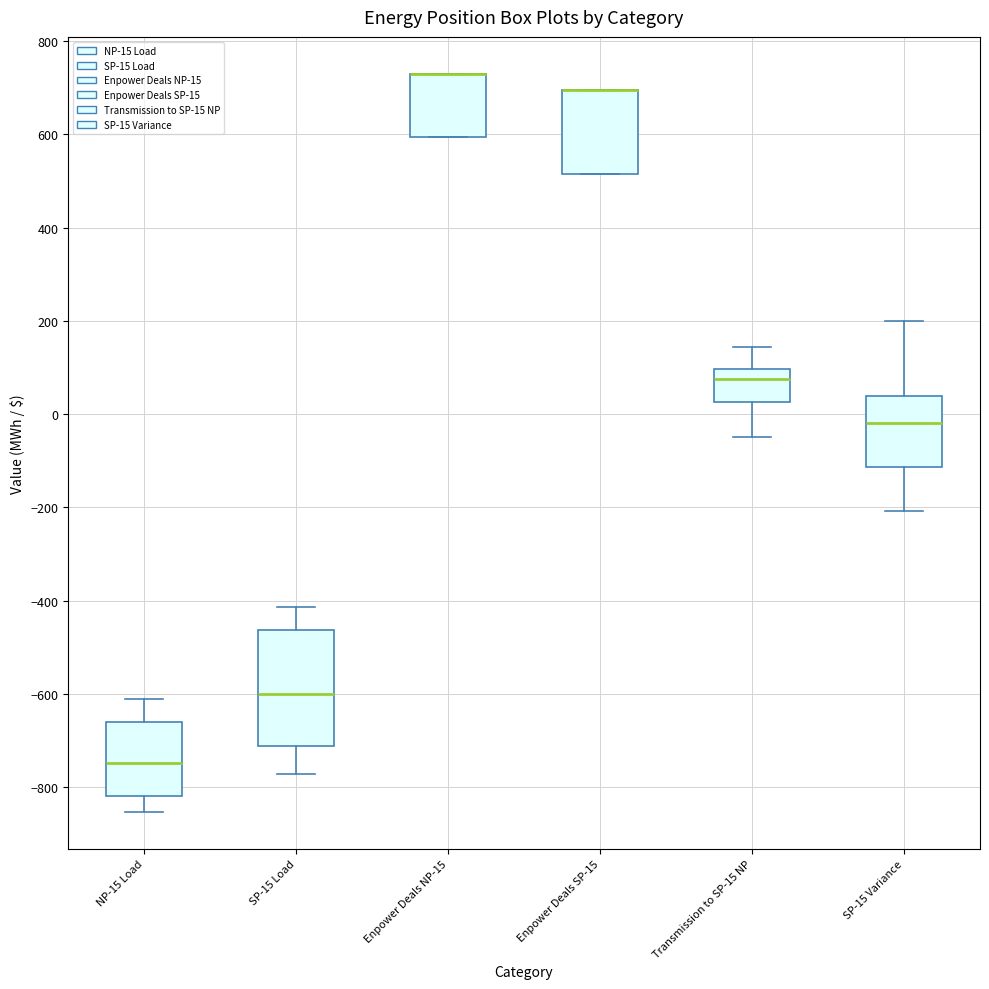

Where is the upper edge of the box for Enpower Deals SP-15 on the y-axis? The values are not printed on the chart, so give them approximately, as read against the axis.

700